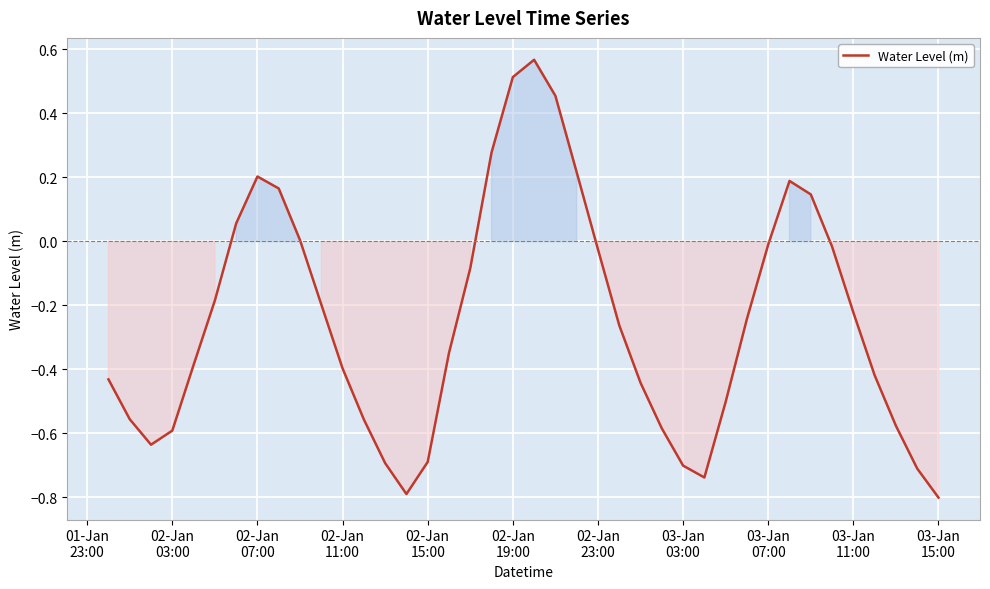

How many categories are shown in the chart?

40